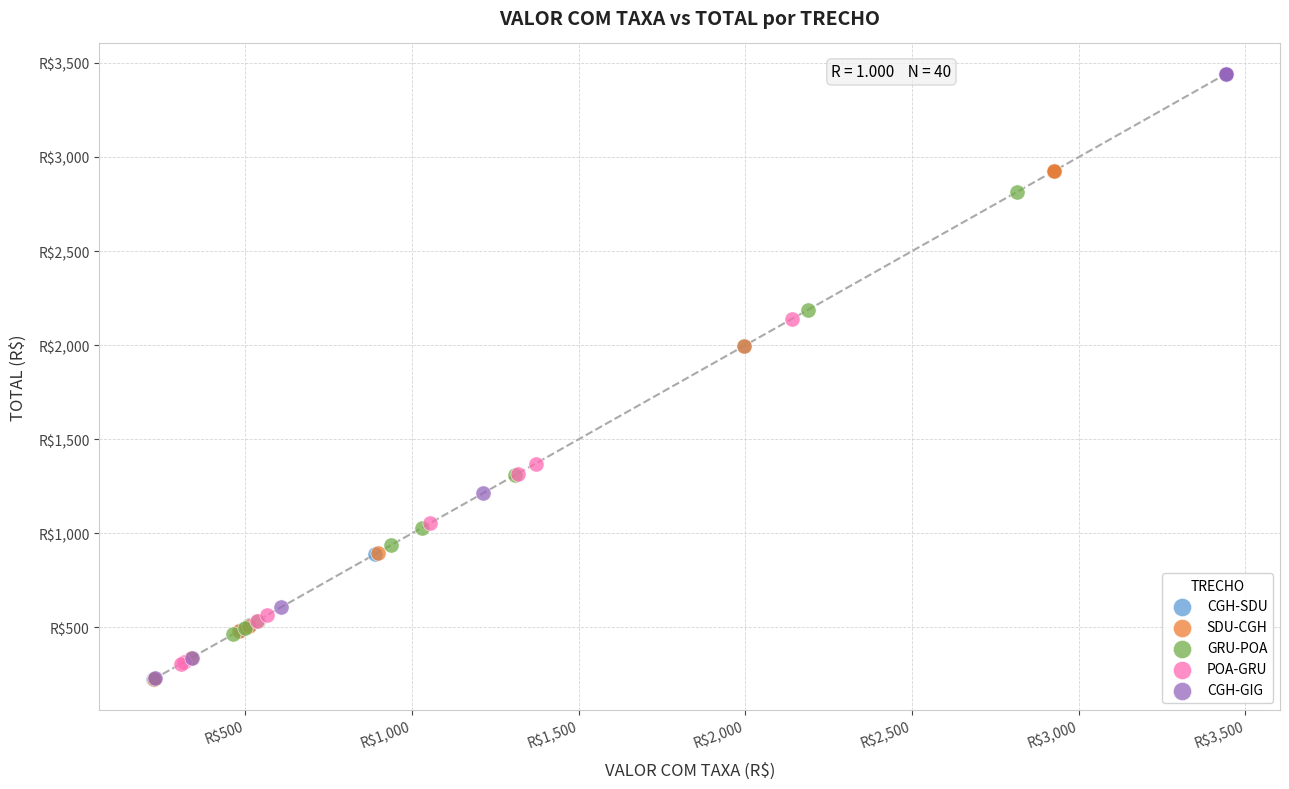

What are all the series names shown in the legend?

CGH-SDU, SDU-CGH, GRU-POA, POA-GRU, CGH-GIG